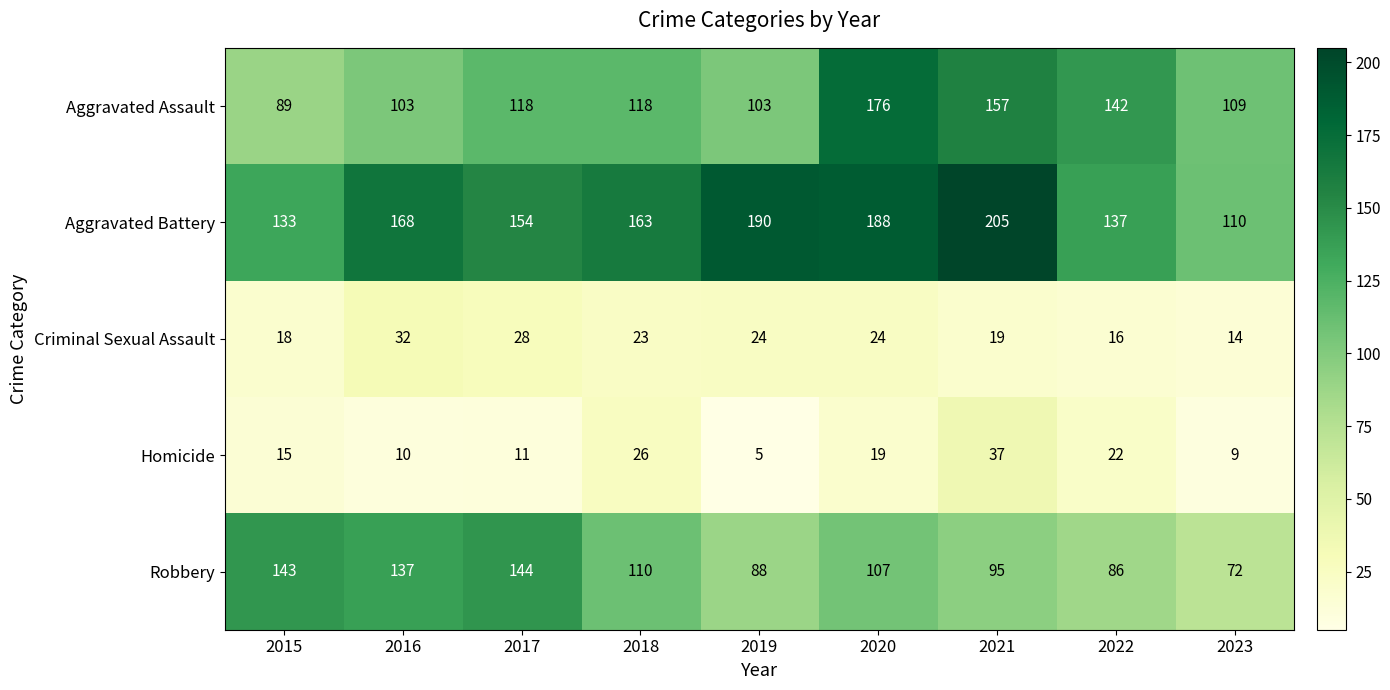

Which category has the highest value across all series?

2021